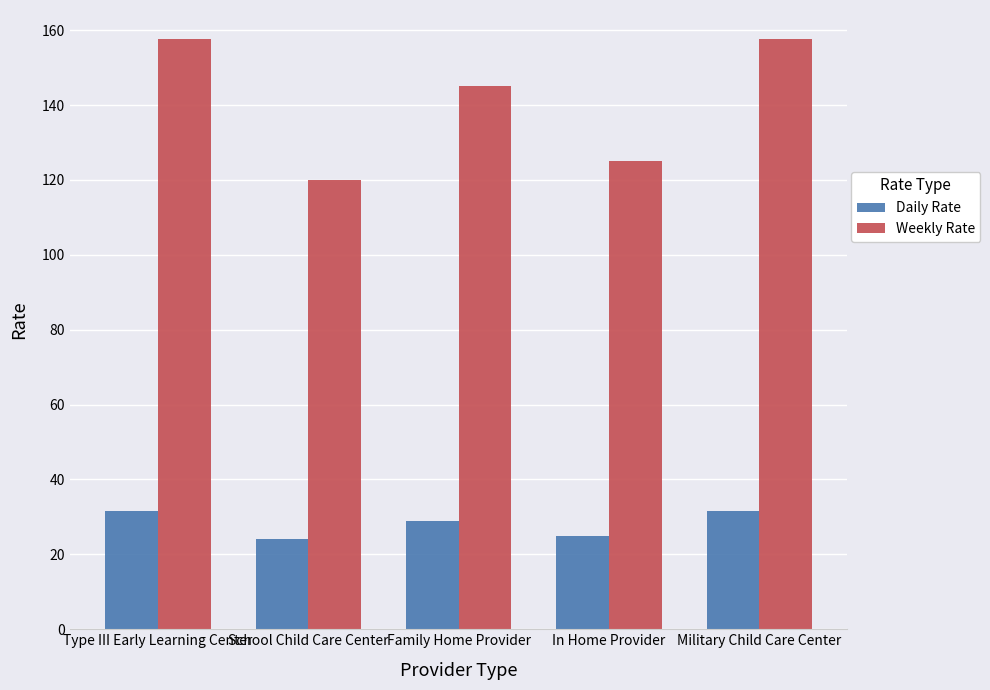

What are all the series names shown in the legend?

Daily Rate, Weekly Rate